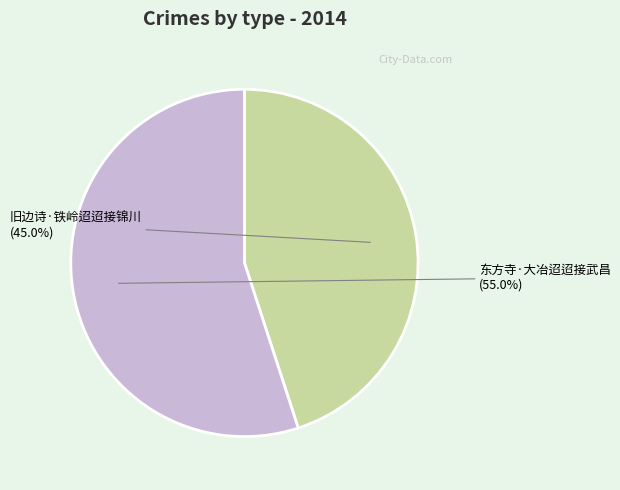

Does any single category account for the majority?

Yes